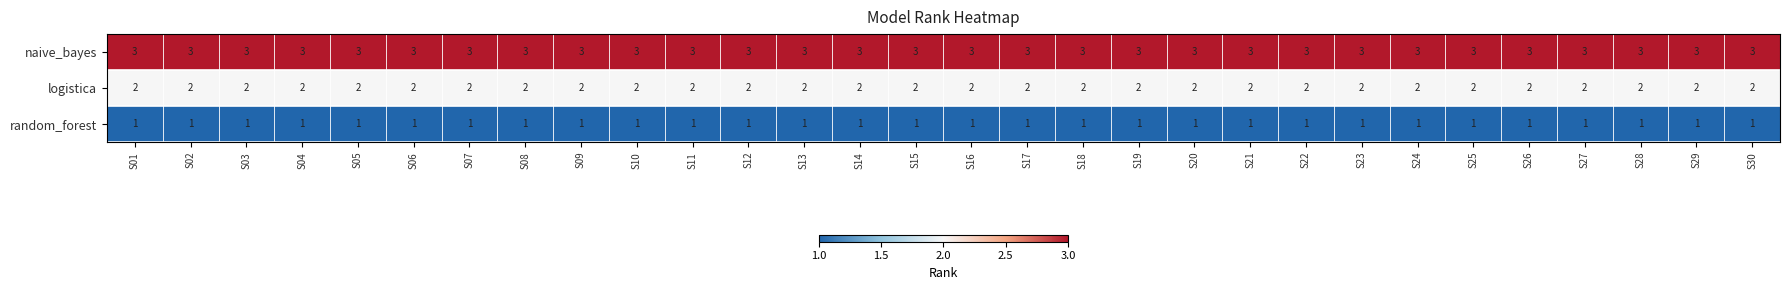

What is the sum of all naive_bayes values?

90